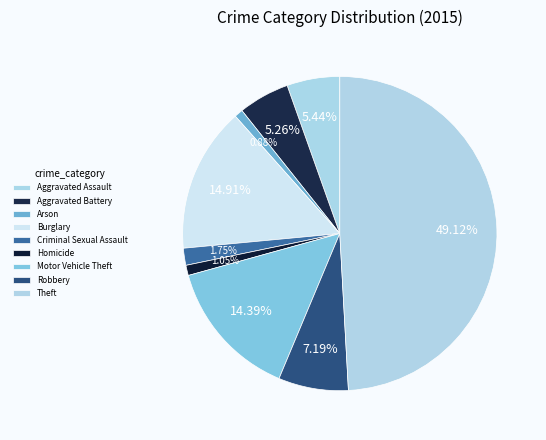

Is the sum of Burglary and Arson greater than half?

No